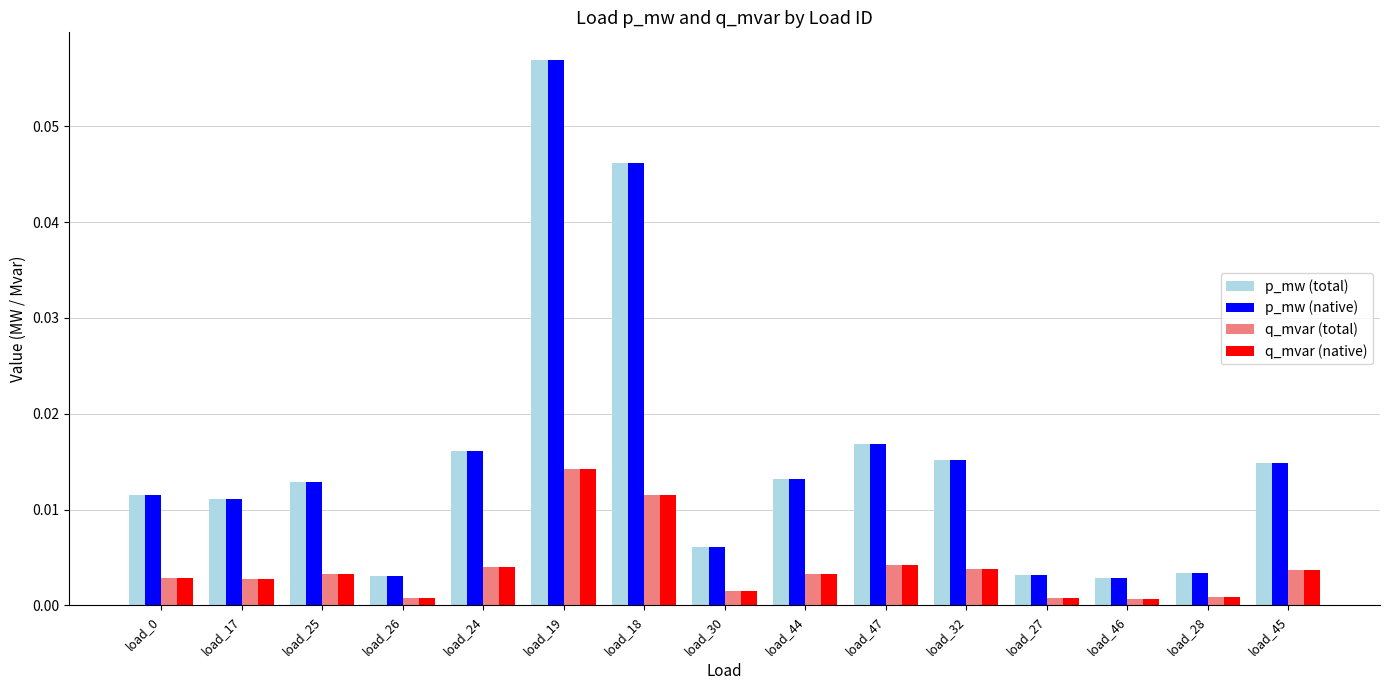

At which category is the sum across all series the highest?

load_19